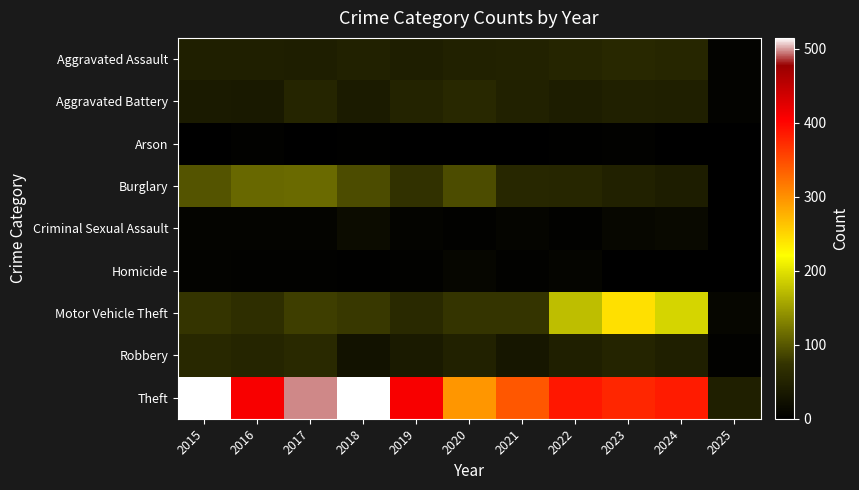

Which series has the largest total across all categories?

Theft